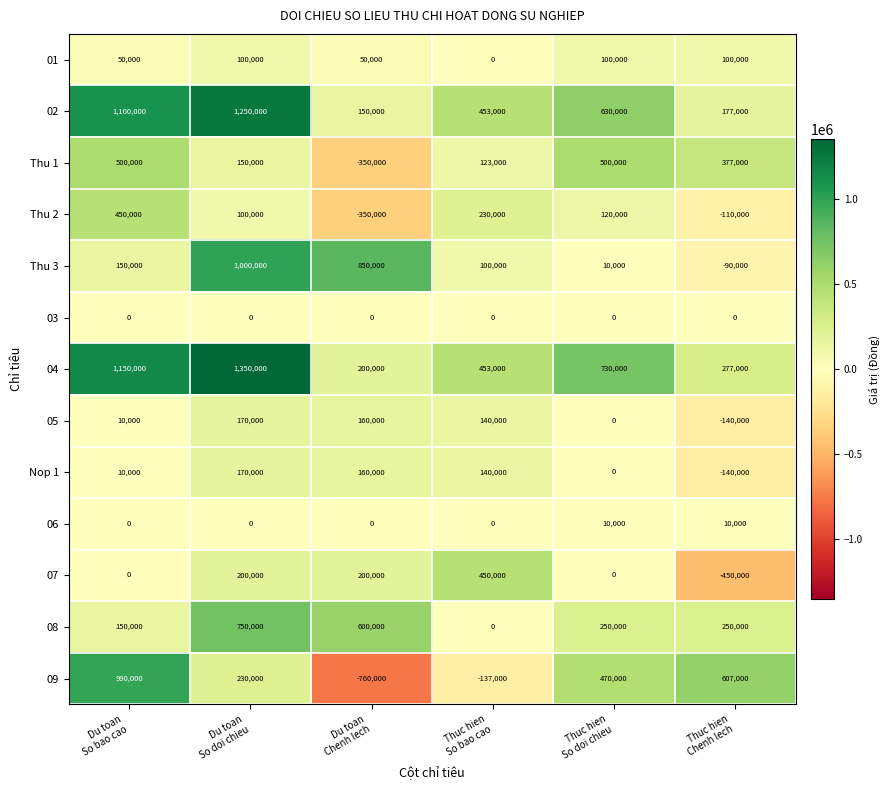

Which series has the largest total across all categories?

04